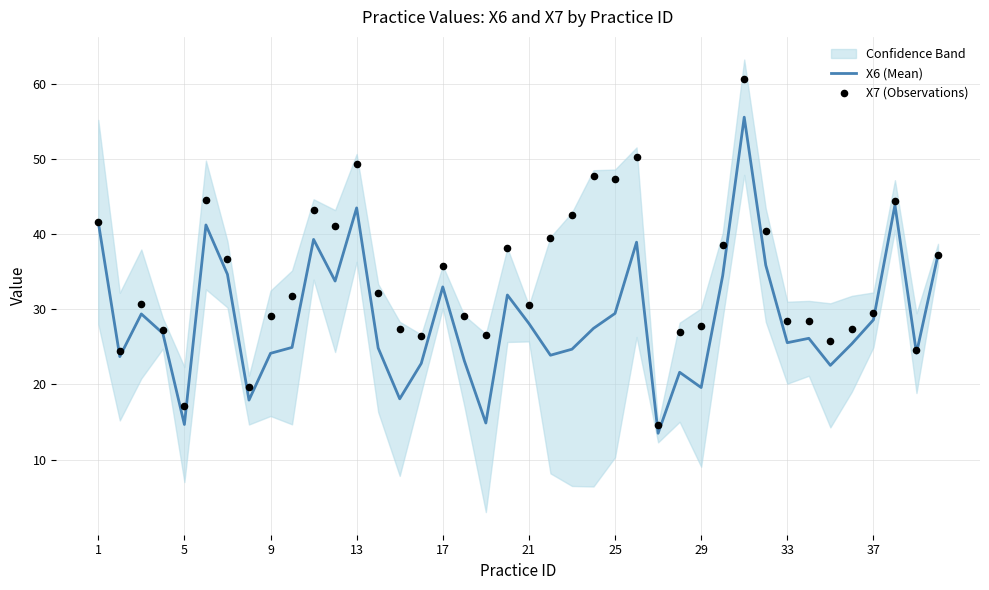

At how many categories does at least one series exceed 20?

37